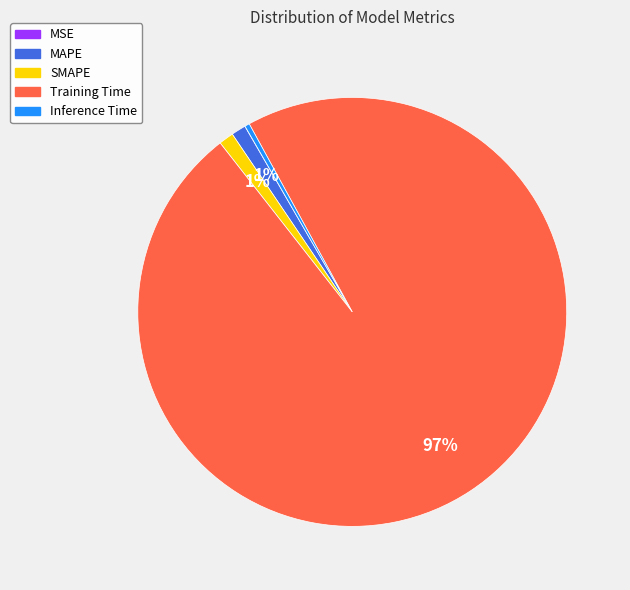

The SMAPE slice represents 11% of the pie. True or false?

False